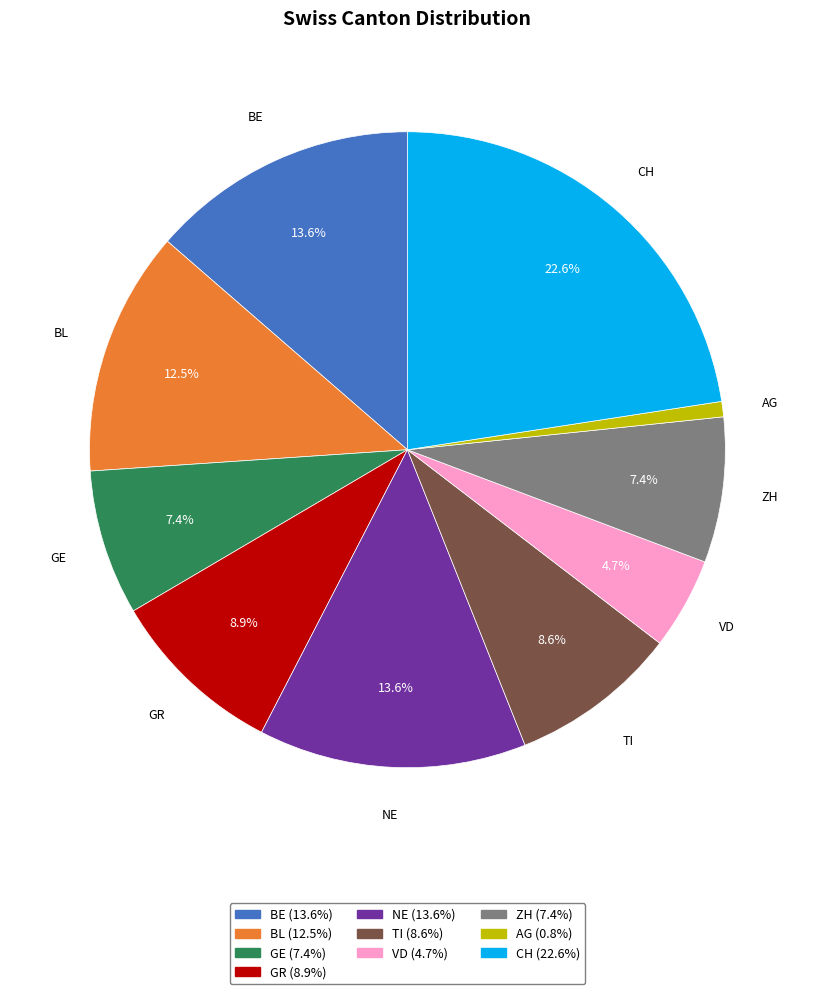

Count the number of slices in the pie.

10